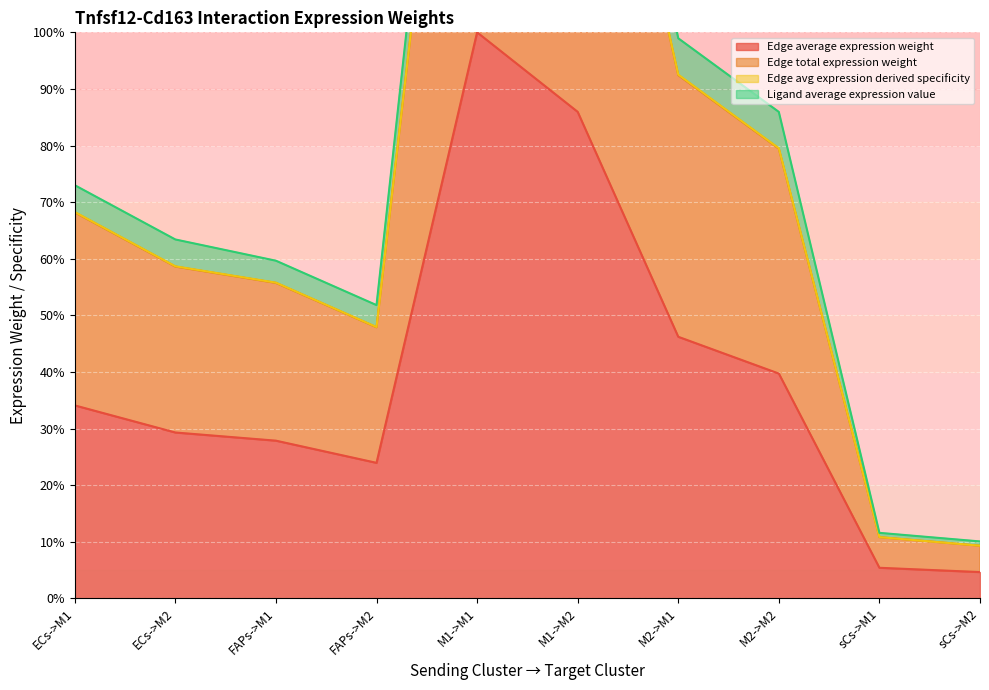

What is the minimum value for Edge average expression weight?

4.7